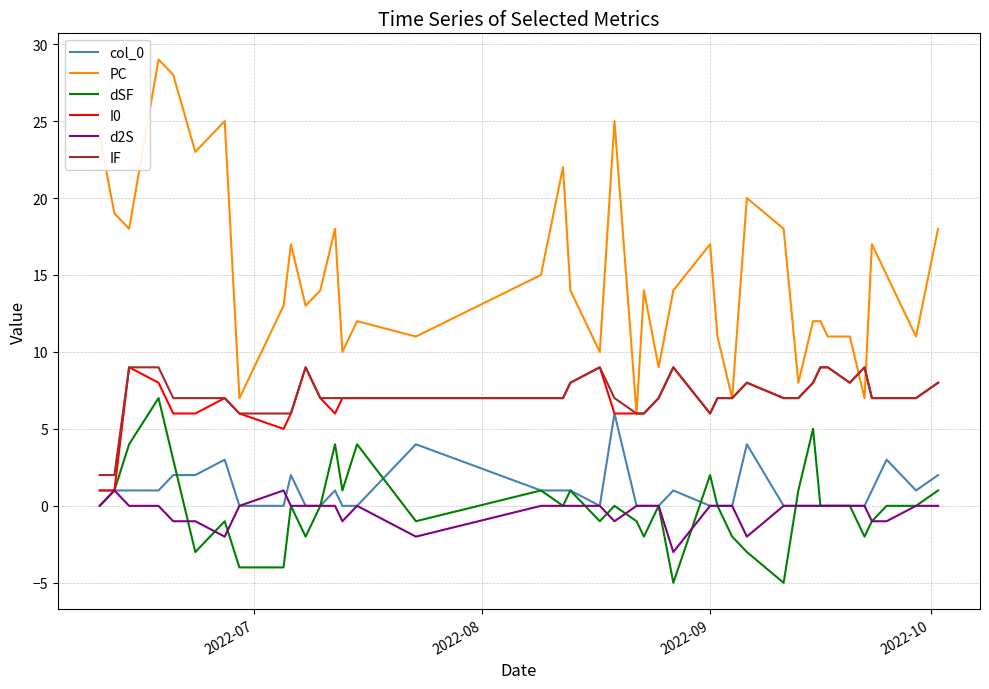

Reading left to right, list all the values displayed in this chart.

col_0: 1	1	1	1	2	2	3	0	0	2	0	0	1	0	0	4	1	1	1	0	6	0	0	0	1	0	0	0	4	0	0	0	0	0	0	0	1	3	1	2
PC: 24	19	18	29	28	23	25	7	13	17	13	14	18	10	12	11	15	22	14	10	25	6	14	9	14	17	11	7	20	18	8	12	12	11	11	7	17	15	11	18
dSF: 0	1	4	7	3	-3	-1	-4	-4	0	-2	0	4	1	4	-1	1	0	1	-1	0	-1	-2	0	-5	2	0	-2	-3	-5	1	5	0	0	0	-2	-1	0	0	1
I0: 1	1	9	8	6	6	7	6	5	6	9	7	6	7	7	7	7	7	8	9	6	6	6	7	9	6	7	7	8	7	7	8	9	9	8	9	7	7	7	8
d2S: 0	1	0	0	-1	-1	-2	0	1	0	0	0	0	-1	0	-2	0	0	0	0	-1	0	0	0	-3	0	0	0	-2	0	0	0	0	0	0	0	-1	-1	0	0
IF: 2	2	9	9	7	7	7	6	6	6	9	7	7	7	7	7	7	7	8	9	7	6	6	7	9	6	7	7	8	7	7	8	9	9	8	9	7	7	7	8